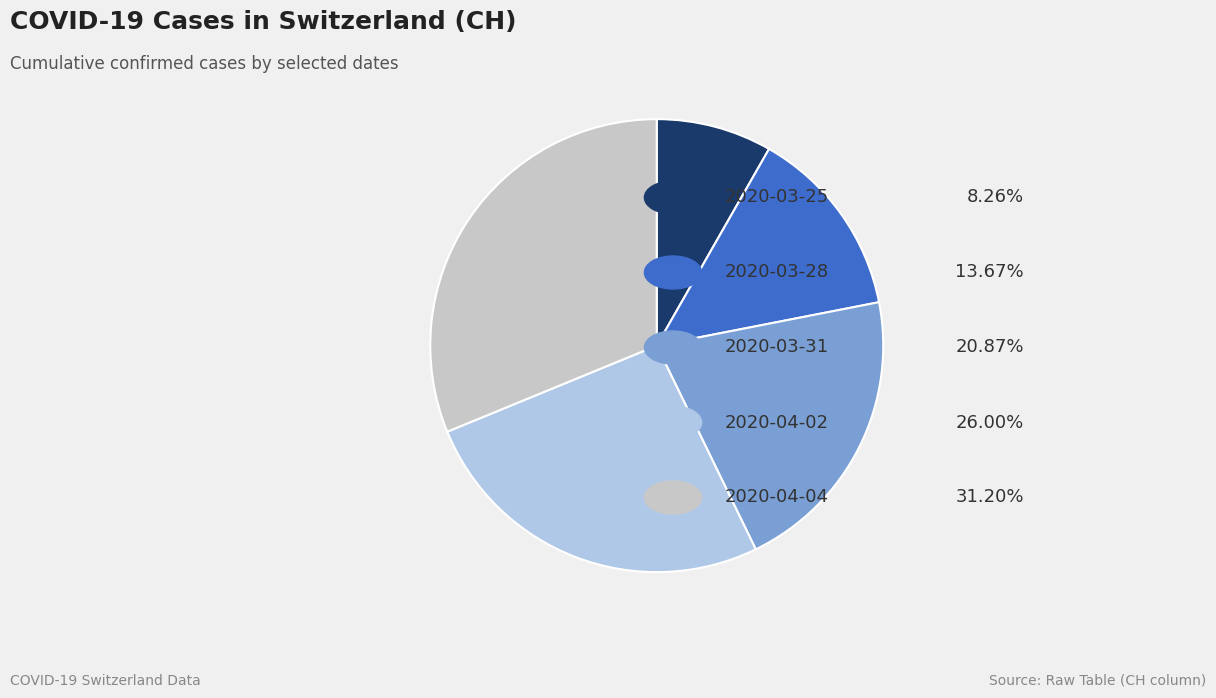

Does any single category account for the majority?

No